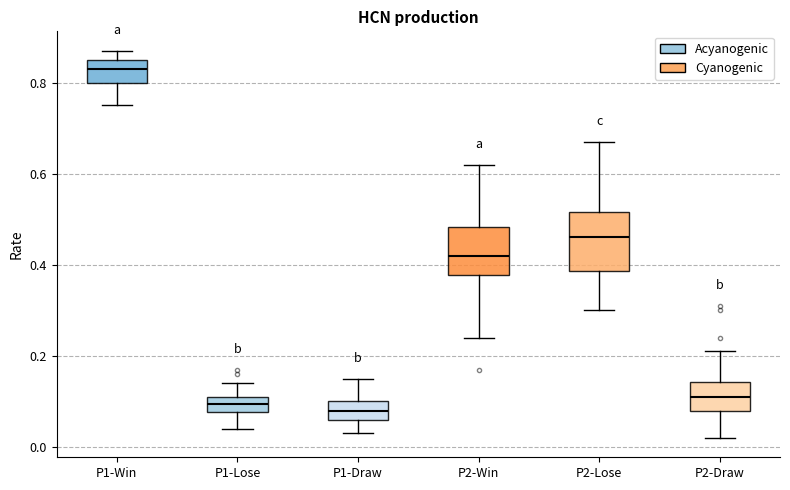

Where is the upper edge of the box for P1-Lose on the y-axis? The values are not printed on the chart, so give them approximately, as read against the axis.

0.12